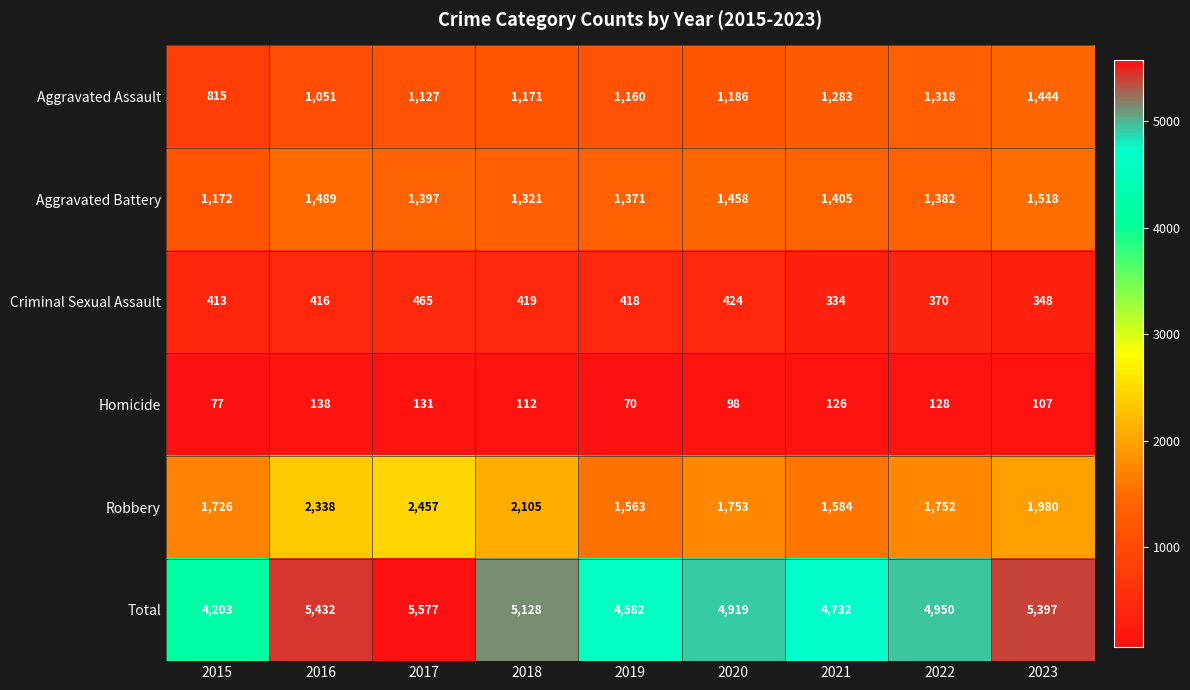

How many series are shown in this chart?

6